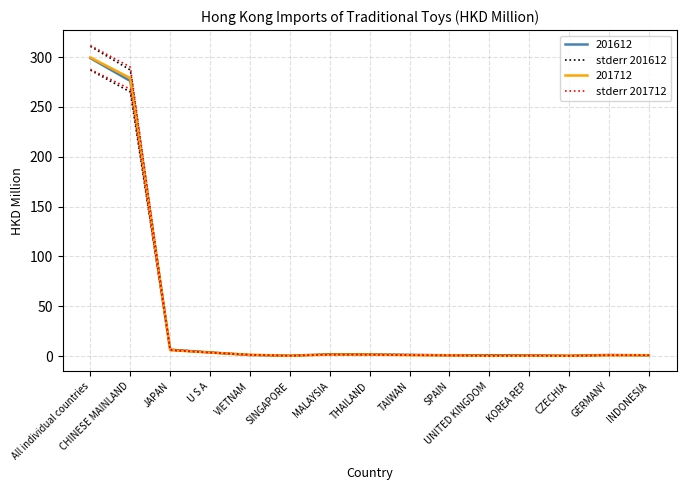

Is it true that stderr 201612 equals 1.2 at UNITED KINGDOM?

False